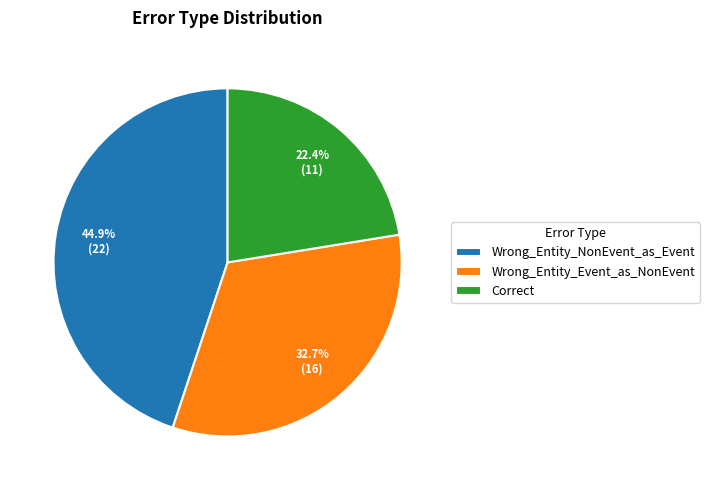

Approximately how many times larger is the value at Correct compared to Wrong_Entity_Event_as_NonEvent?

0.7